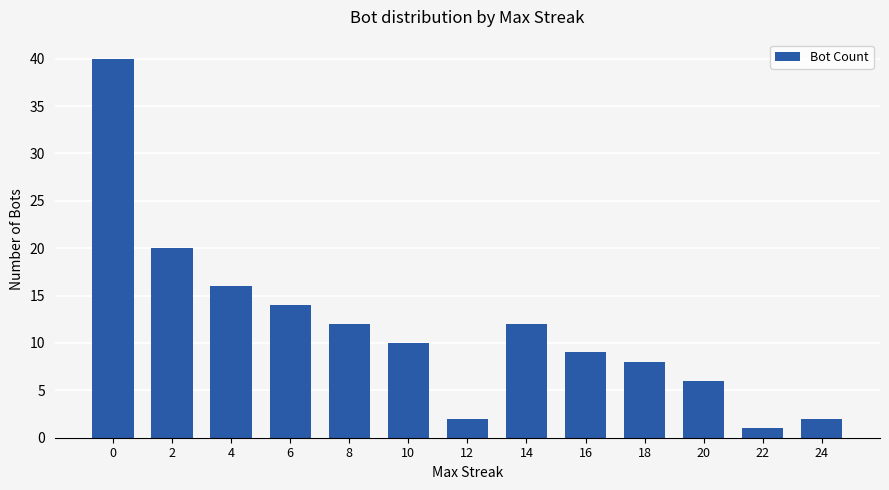

Approximately how many times larger is the value at 6 compared to 2?

0.7